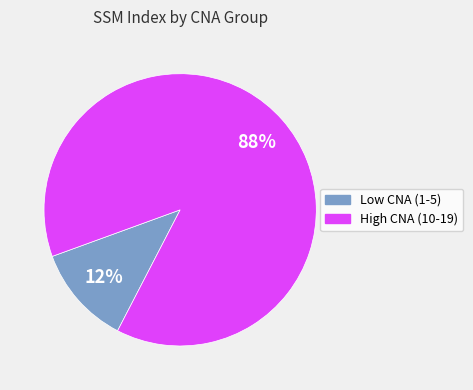

Is there any slice that represents more than half of the pie?

Yes